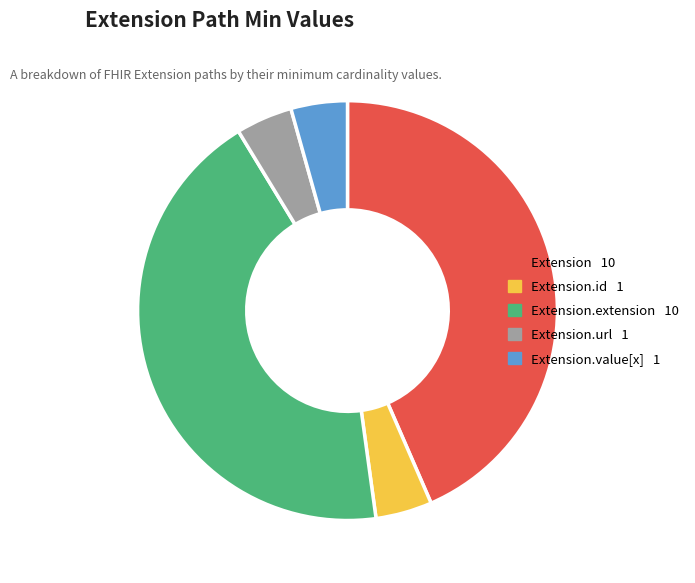

Does any single category account for the majority?

No